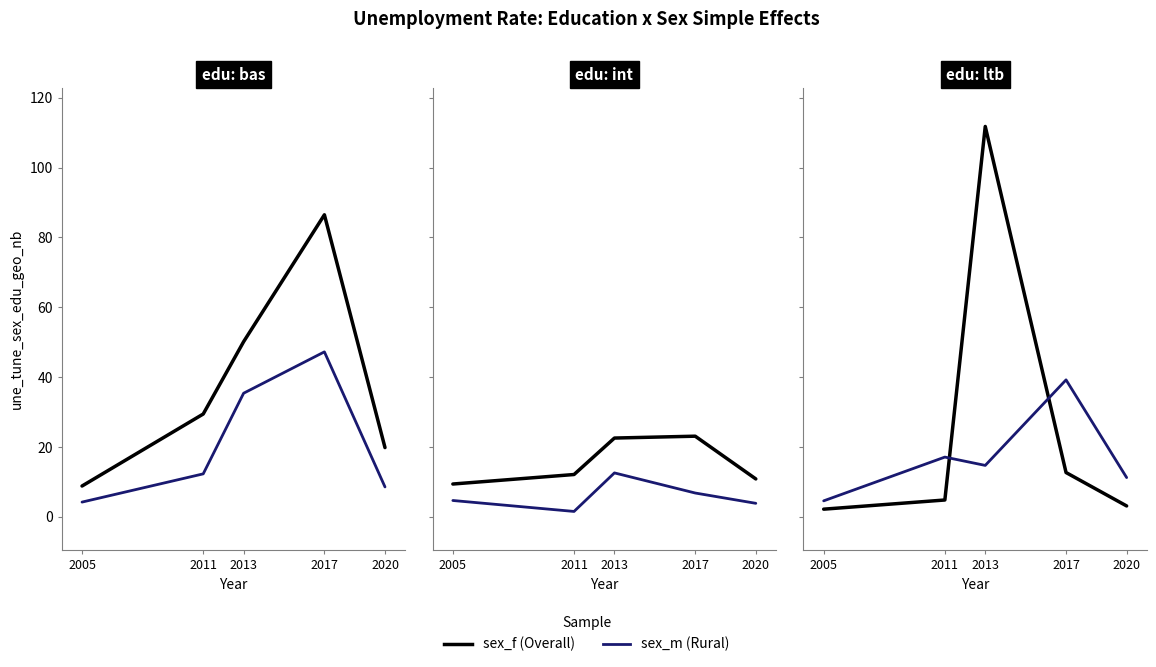

List the labels in order of sex_f value, smallest first.

2005, 2020, 2011, 2017, 2013